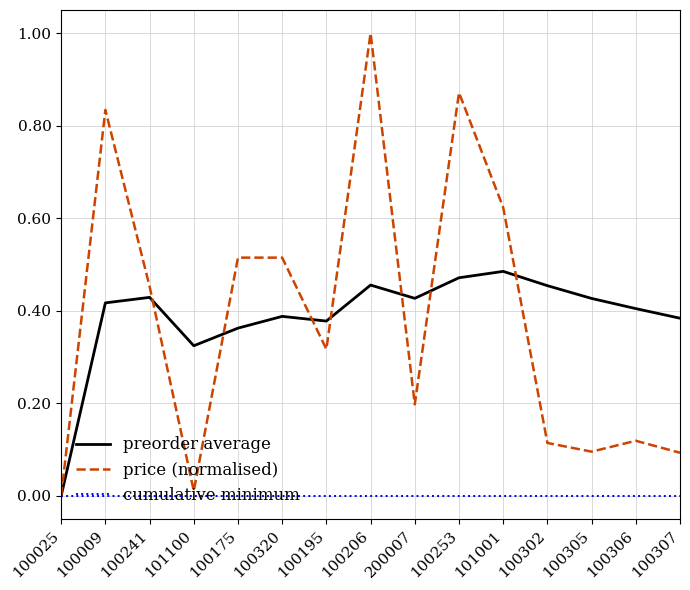

Is it true that preorder average equals 0.6 at 100302?

False